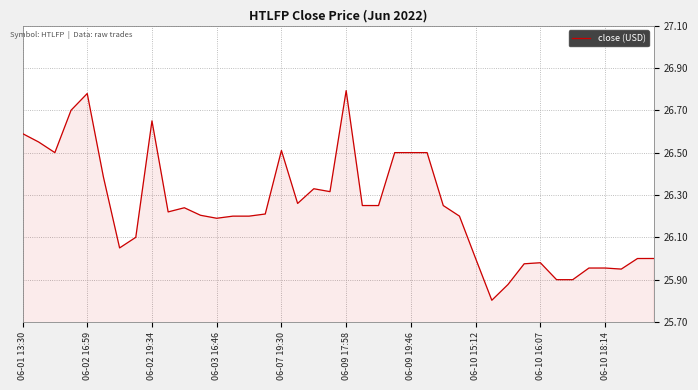

What is the minimum value shown in the chart?

25.8